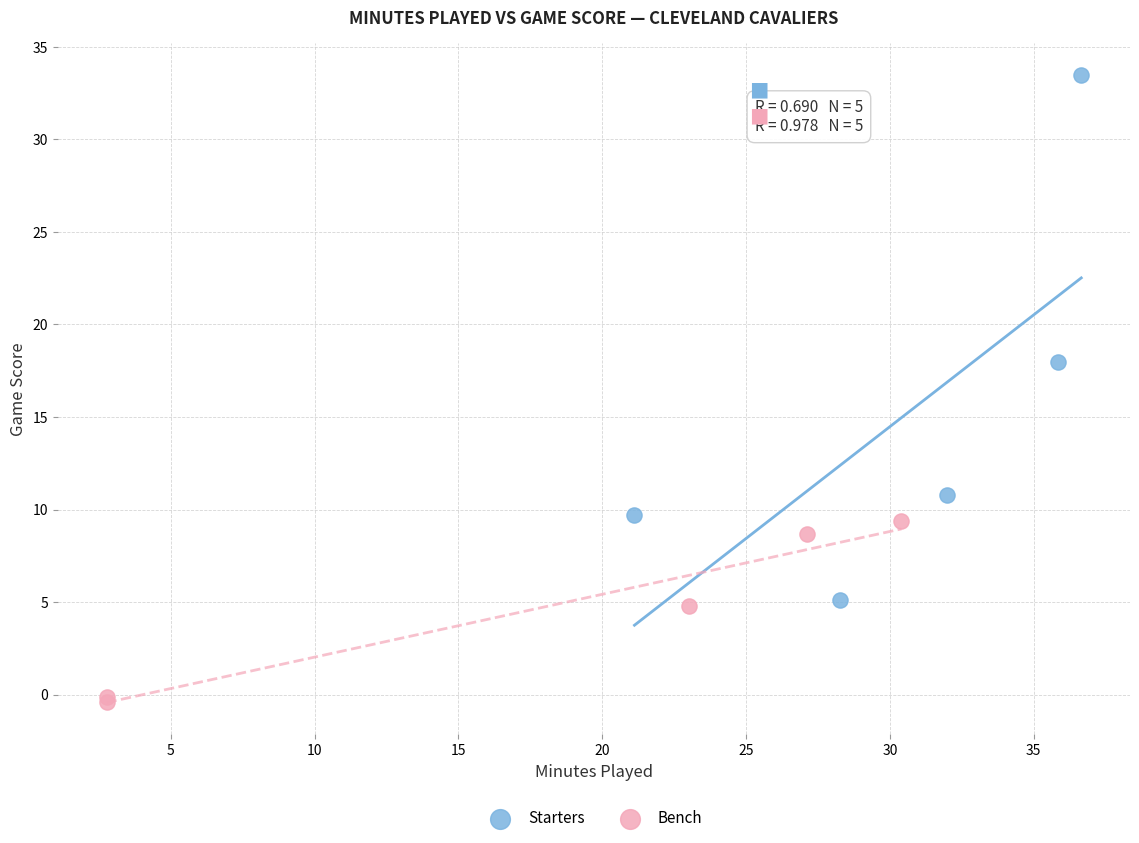

Which series has the largest Y range (max minus min)?

Starters